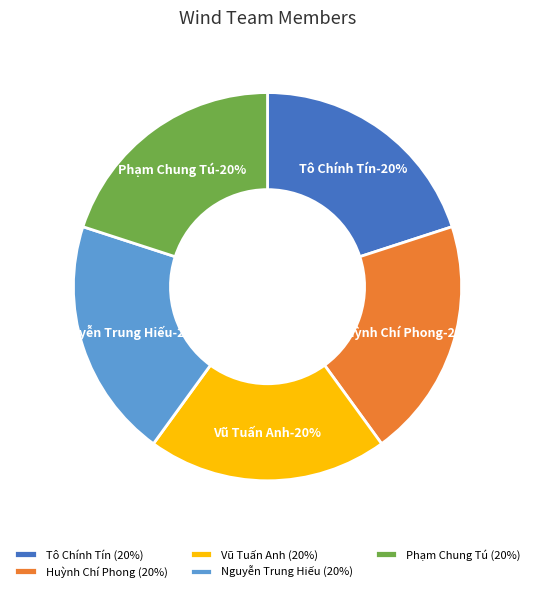

What is the ratio of the value at Phạm Chung Tú to the value at Huỳnh Chí Phong?

1.0